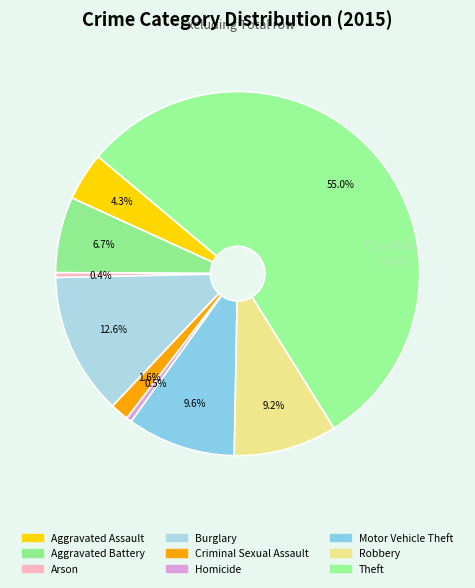

How much of the chart is everything except Homicide?

99.5%